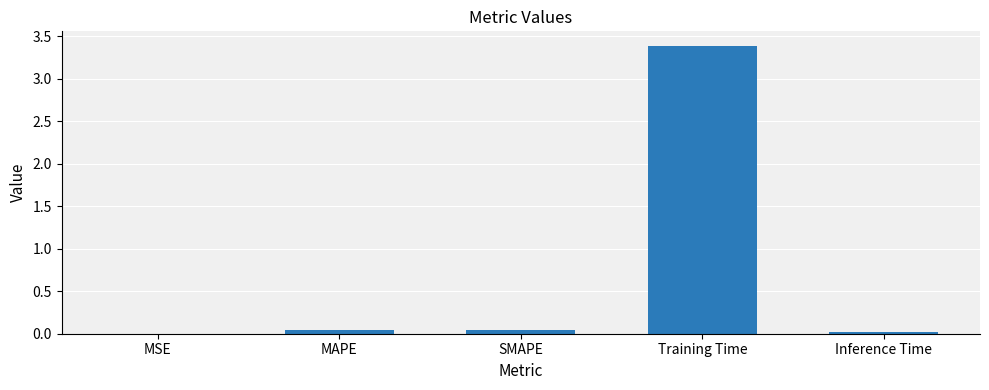

True or false: the data shows 0.0 at MAPE.

True